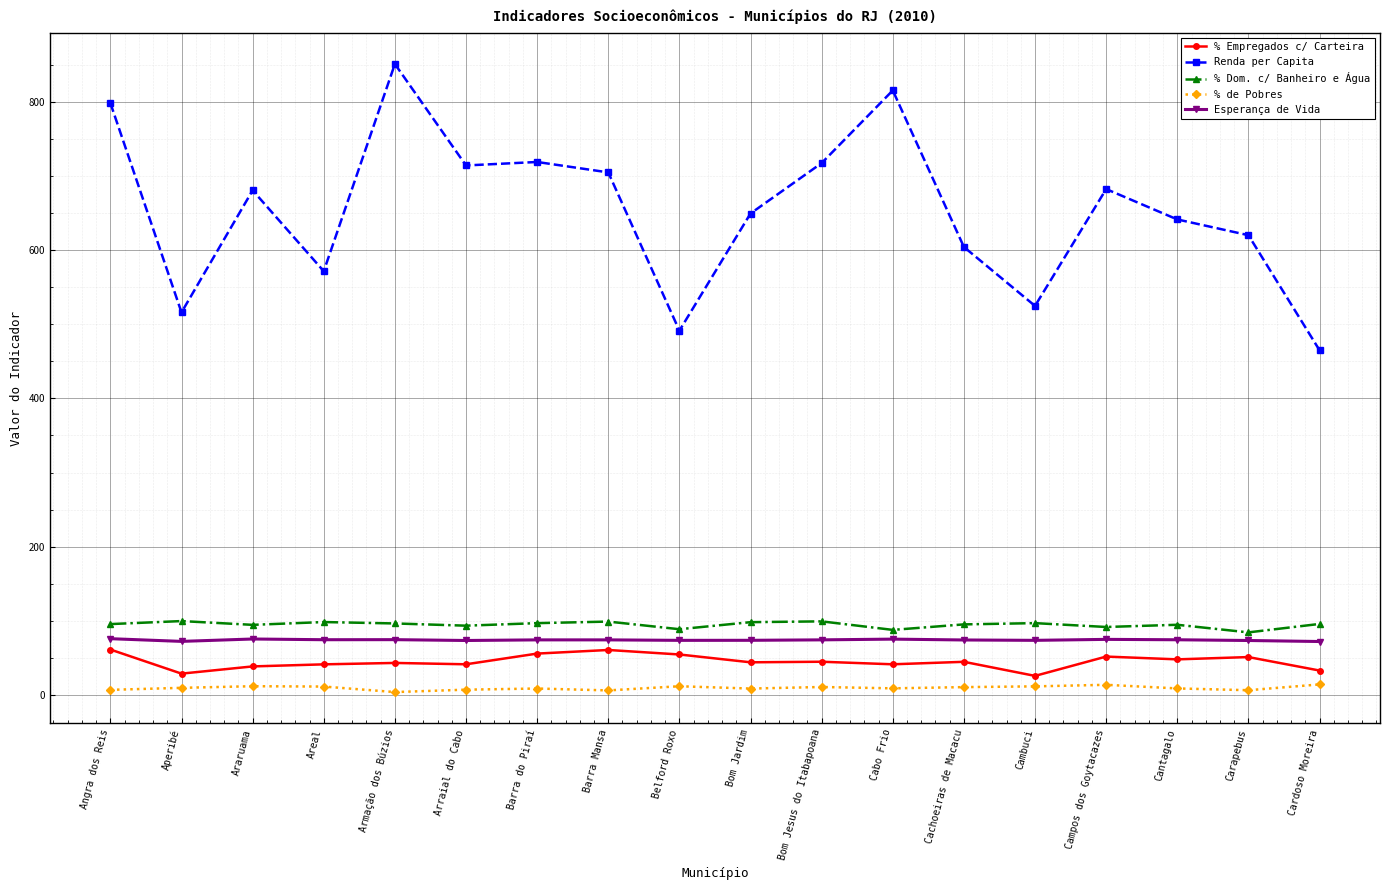

Rank the series at Cambuci from highest to lowest value.

Renda per Capita, % Dom. c/ Banheiro e Água, Esperança de Vida, % Empregados c/ Carteira, % de Pobres